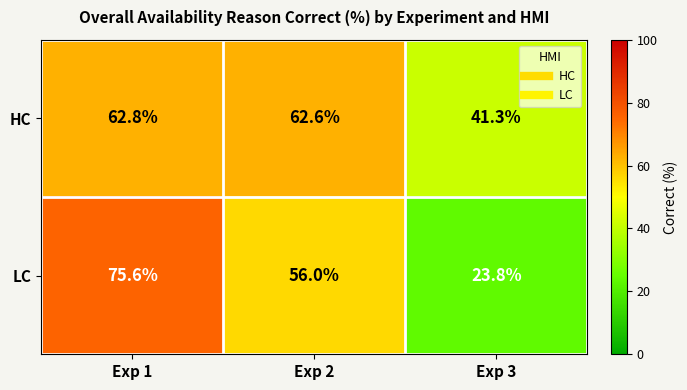

What is the difference between the maximum and minimum values in the LC series?

51.8